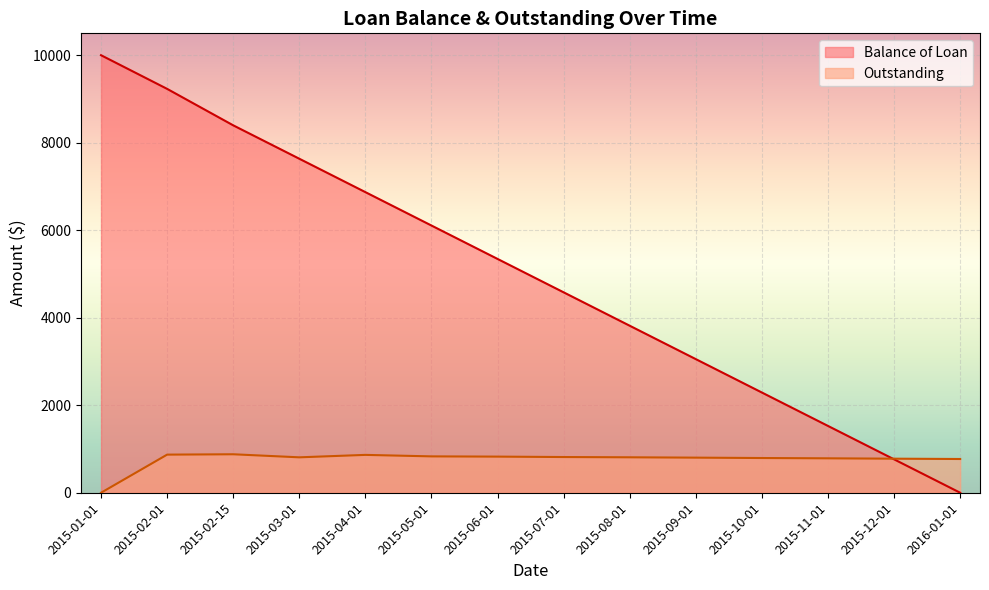

True or false: Balance of Loan has a value of 10000.0 at 2015-01-01.

True